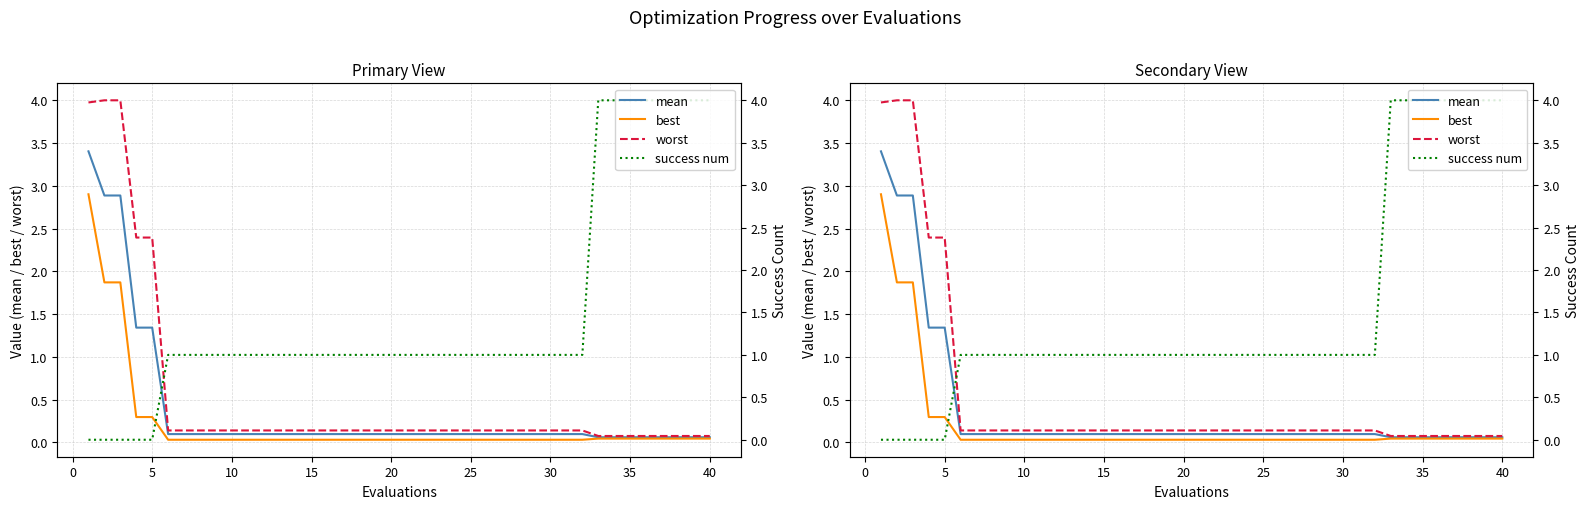

Is it true that worst equals 0.2 at 25?

False